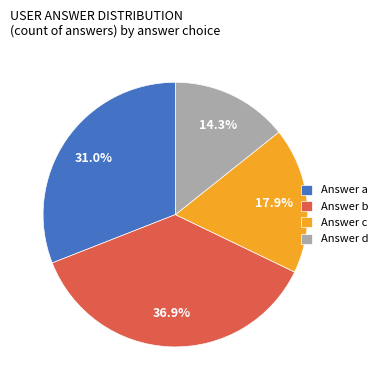

To the nearest percent, what is the average slice percentage?

25%